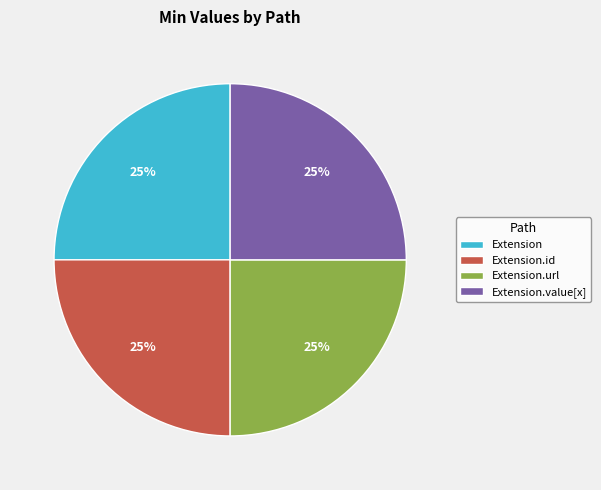

Is Extension the majority of the pie?

No